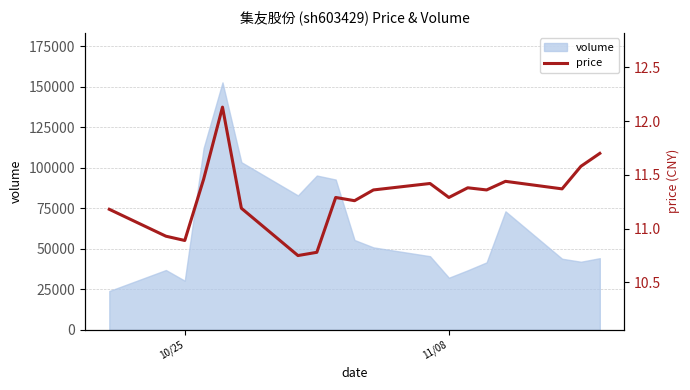

What is the value of the 6th point from the left?

11.2